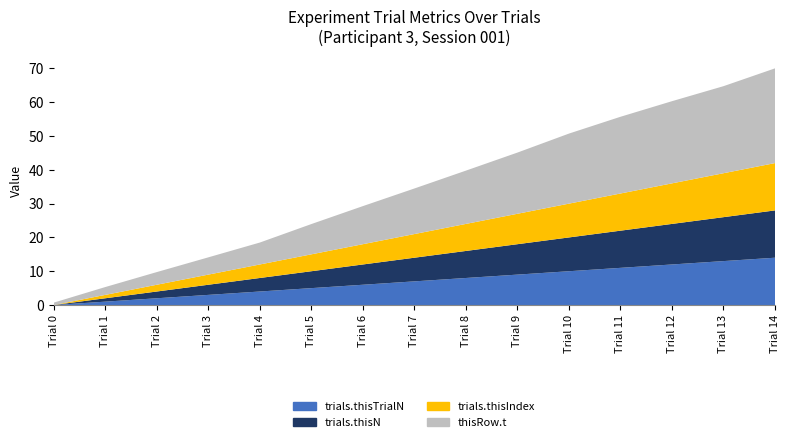

Reading left to right, extract all data points from this chart.

trials.thisTrialN: 0.0	1.0	2.0	3.0	4.0	5.0	6.0	7.0	8.0	9.0	10.0	11.0	12.0	13.0	14.0
trials.thisN: 0.0	1.0	2.0	3.0	4.0	5.0	6.0	7.0	8.0	9.0	10.0	11.0	12.0	13.0	14.0
trials.thisIndex: 0.0	1.0	2.0	3.0	4.0	5.0	6.0	7.0	8.0	9.0	10.0	11.0	12.0	13.0	14.0
thisRow.t: 0.7	2.3	3.7	5.1	6.5	9.0	11.3	13.5	15.8	18.1	20.7	22.7	24.3	25.8	28.0